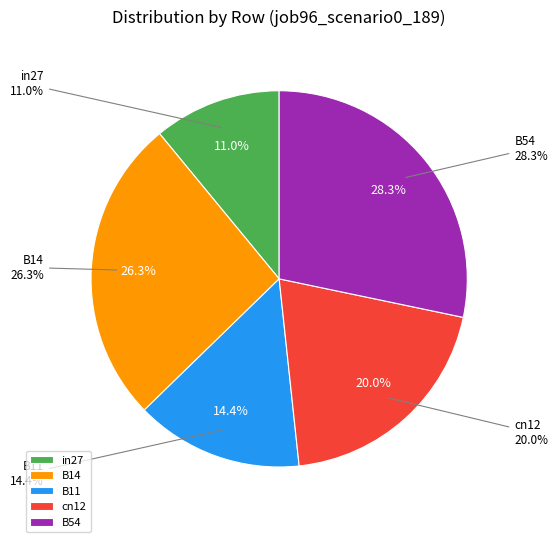

To the nearest percent, what is the combined percentage of in27 and B54?

39%